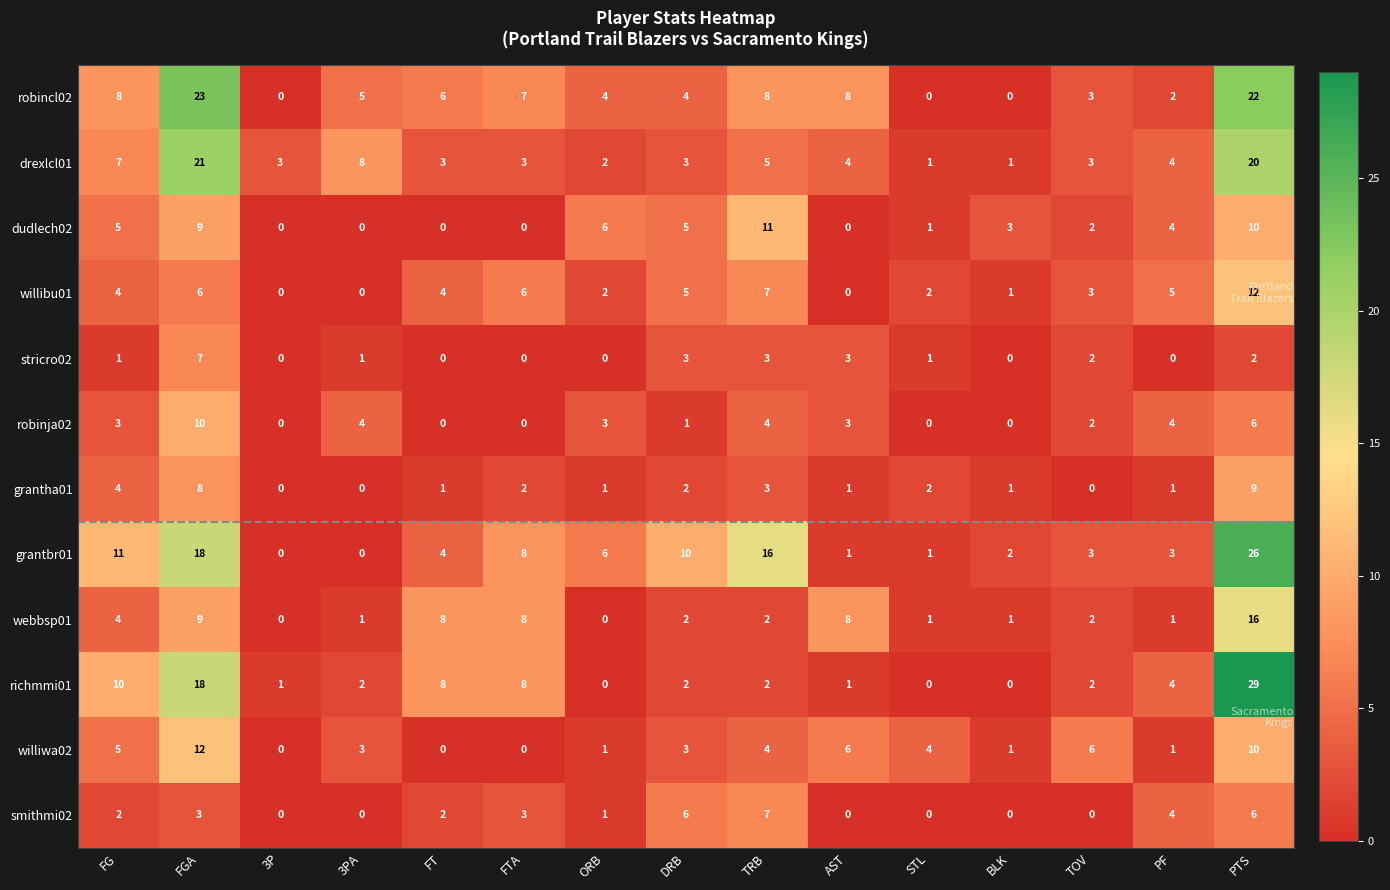

Which series has the largest total across all categories?

grantbr01